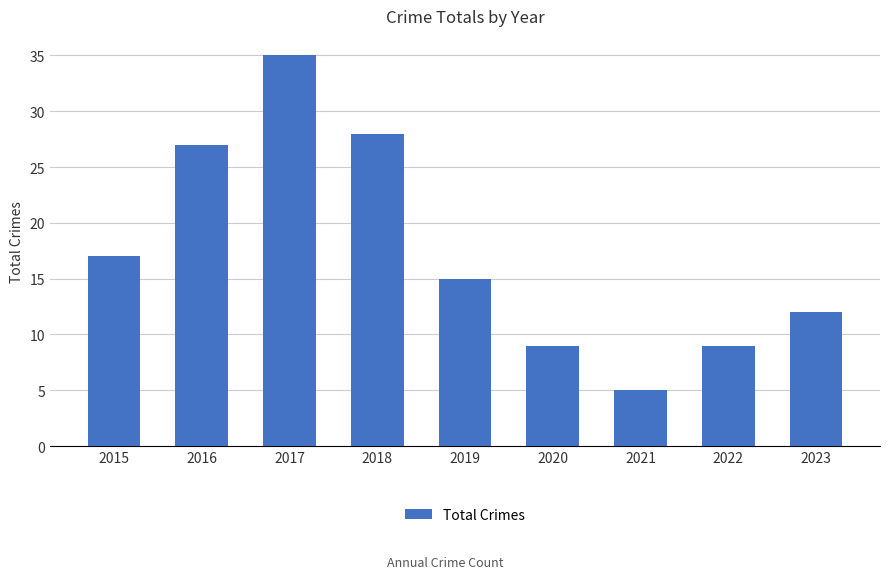

How many bars are there in total?

9